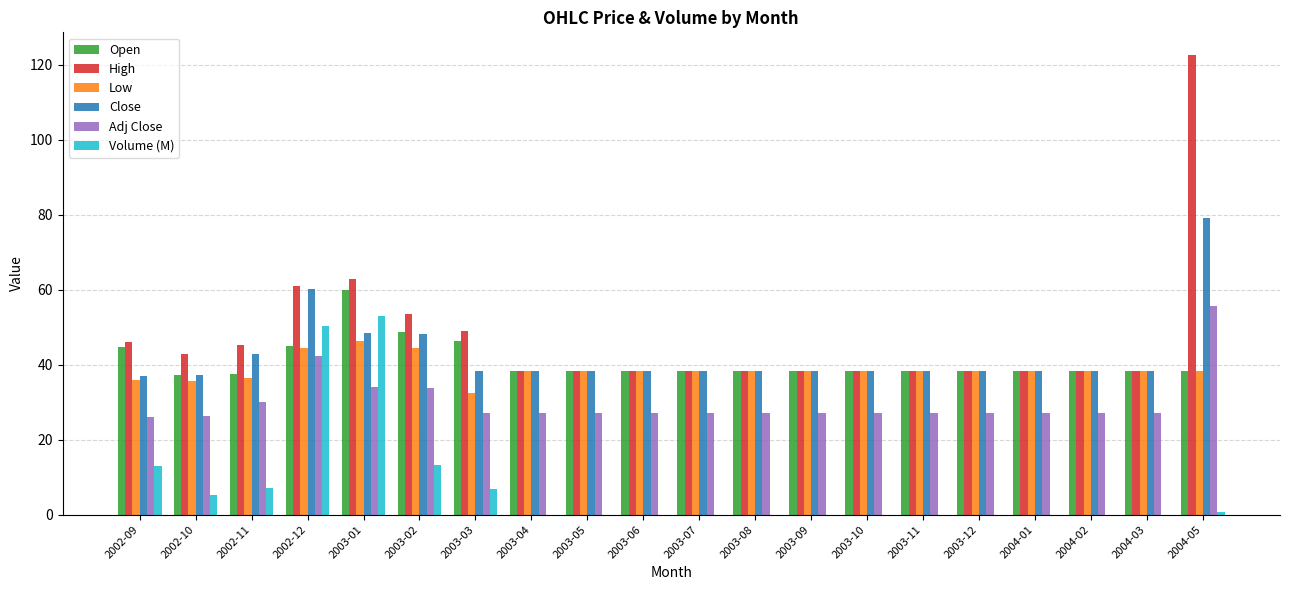

Which series has the largest total across all categories?

High